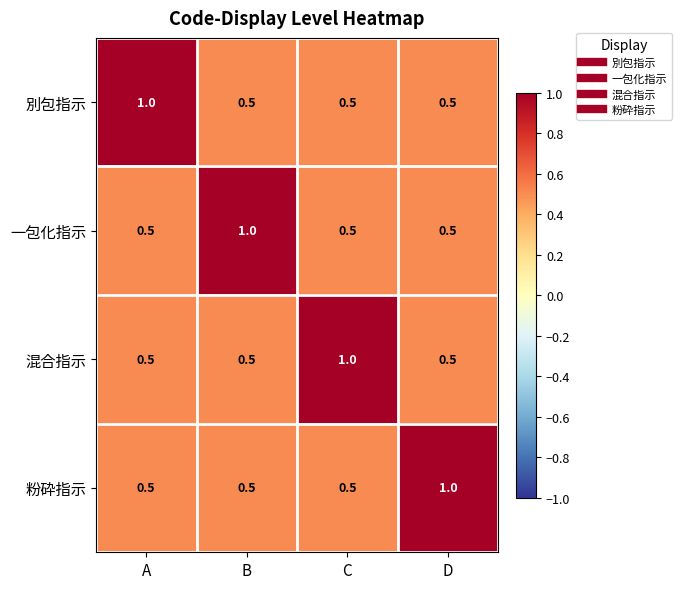

The 一包化指示 series shows 0.5 at C. True or false?

True